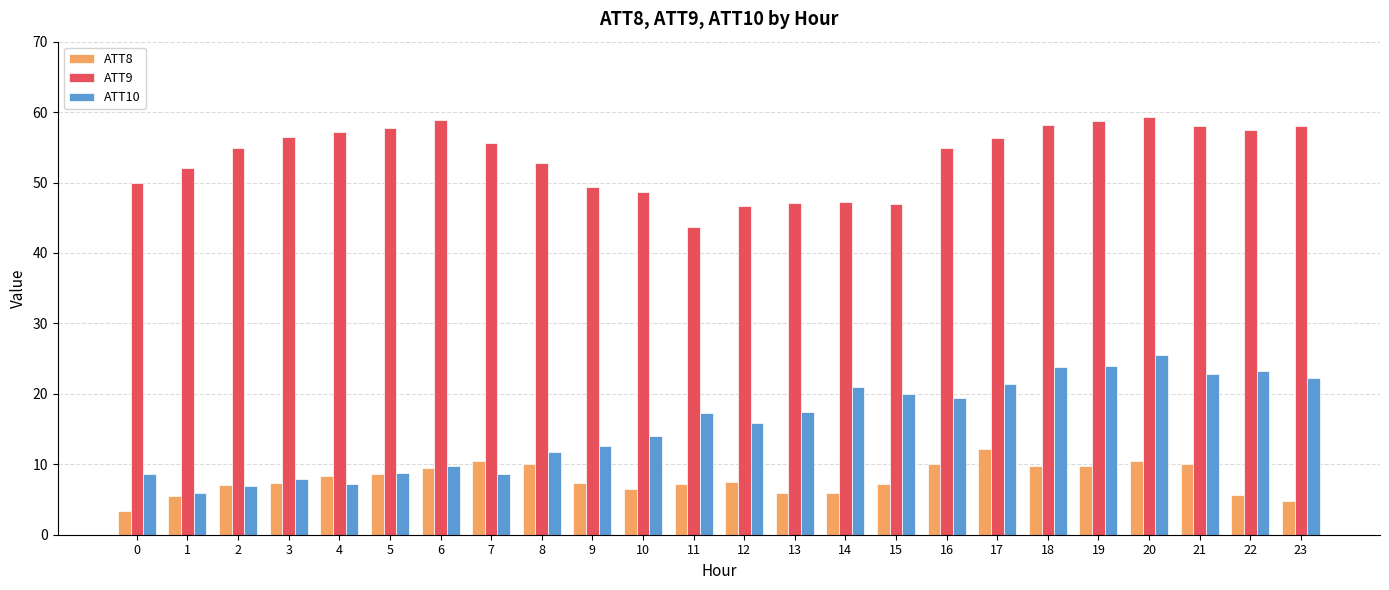

Which series has the largest range (max minus min)?

ATT10